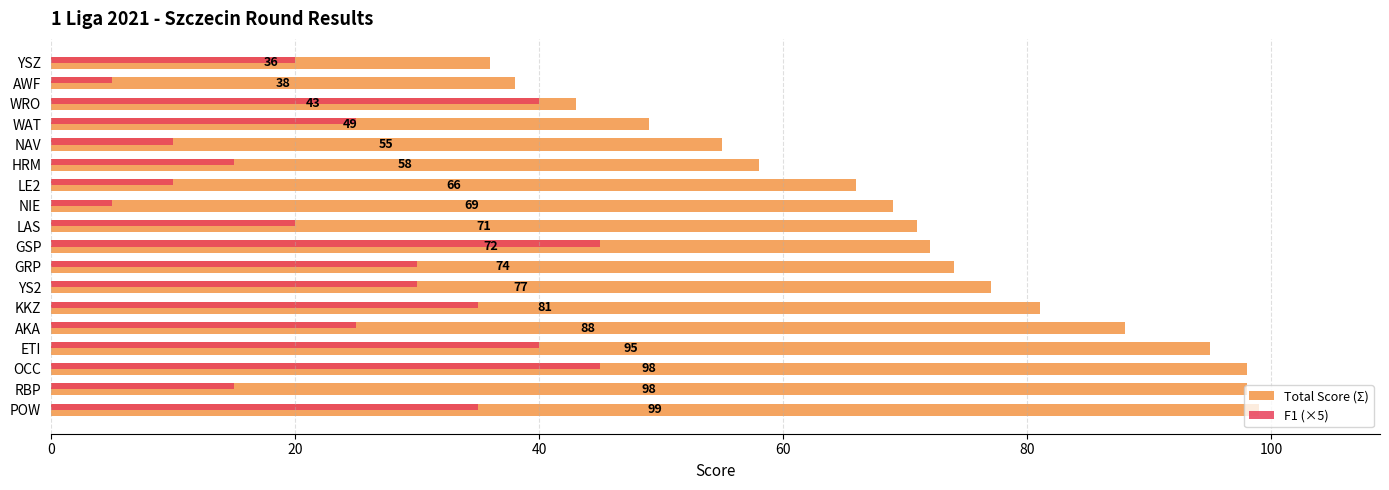

What is the spread (max minus min) of values at WAT?

24